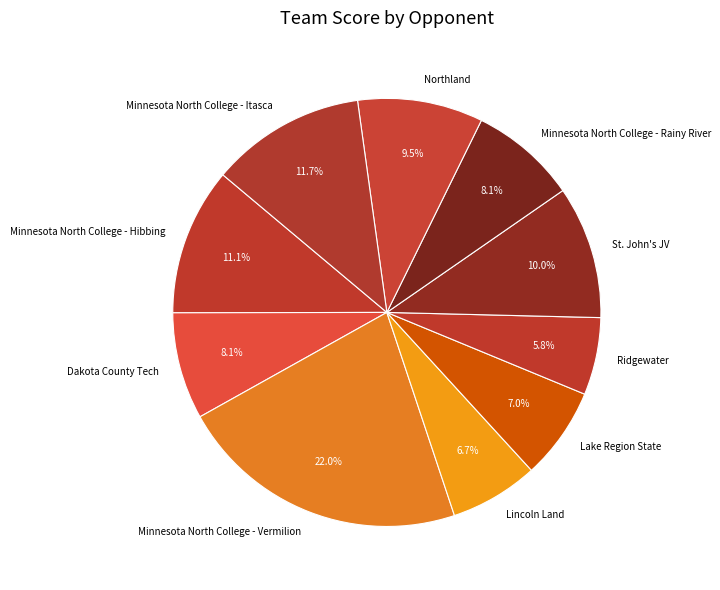

To the nearest percent, what portion does Minnesota North College - Itasca represent?

12%